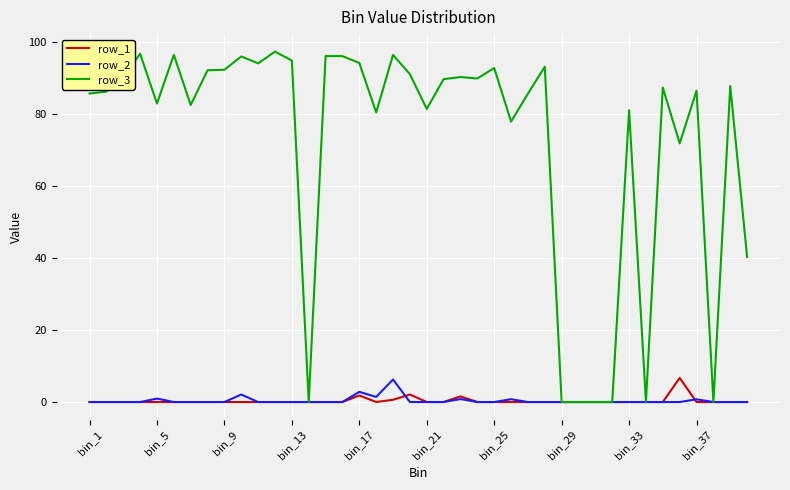

Which series has the largest total across all categories?

row_3